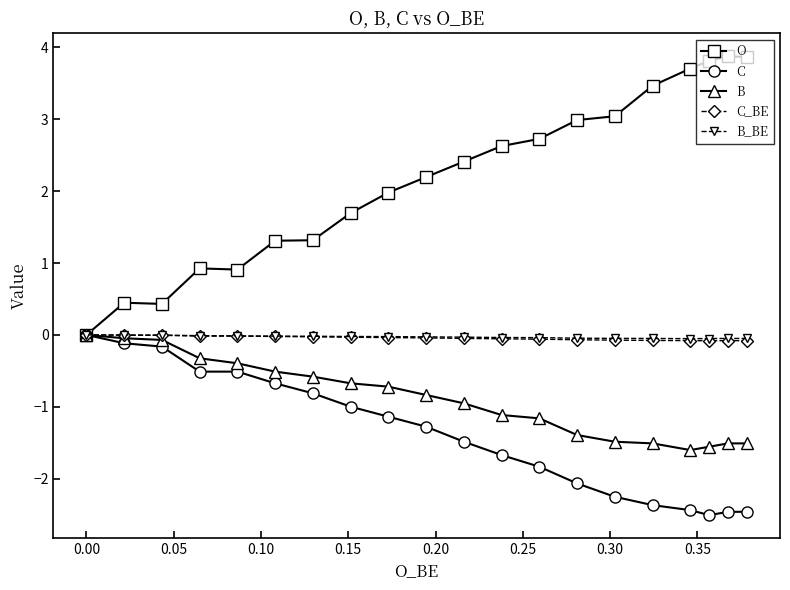

What is the greatest value displayed?

3.9